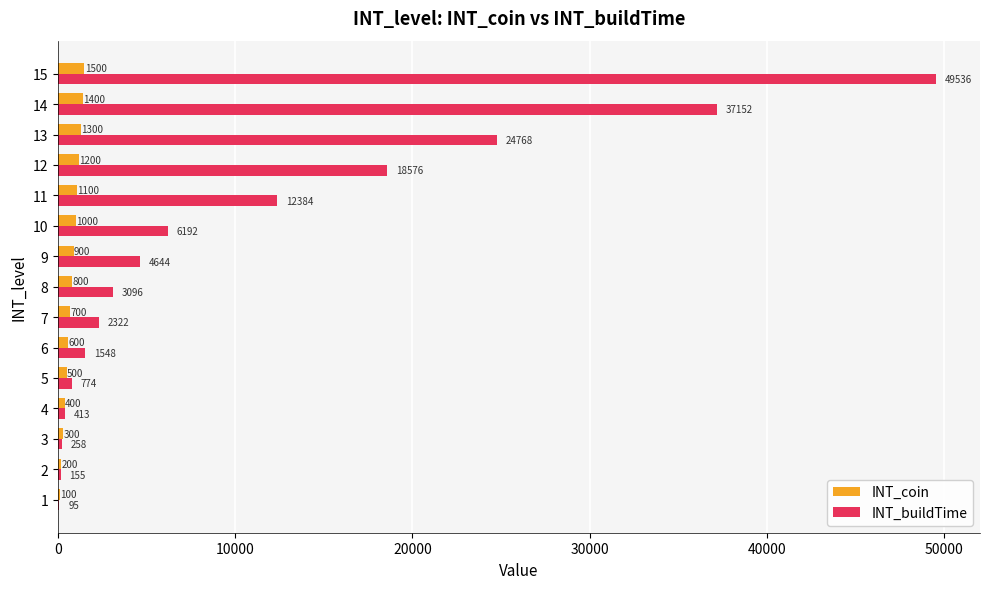

True or false: INT_buildTime has a value of 258 at 3.

True